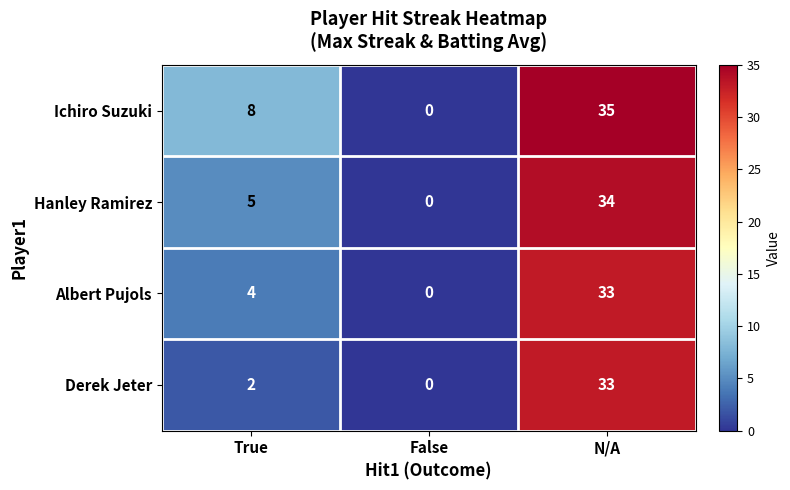

Rank the categories by Albert Pujols value from lowest to highest.

False, True, N/A